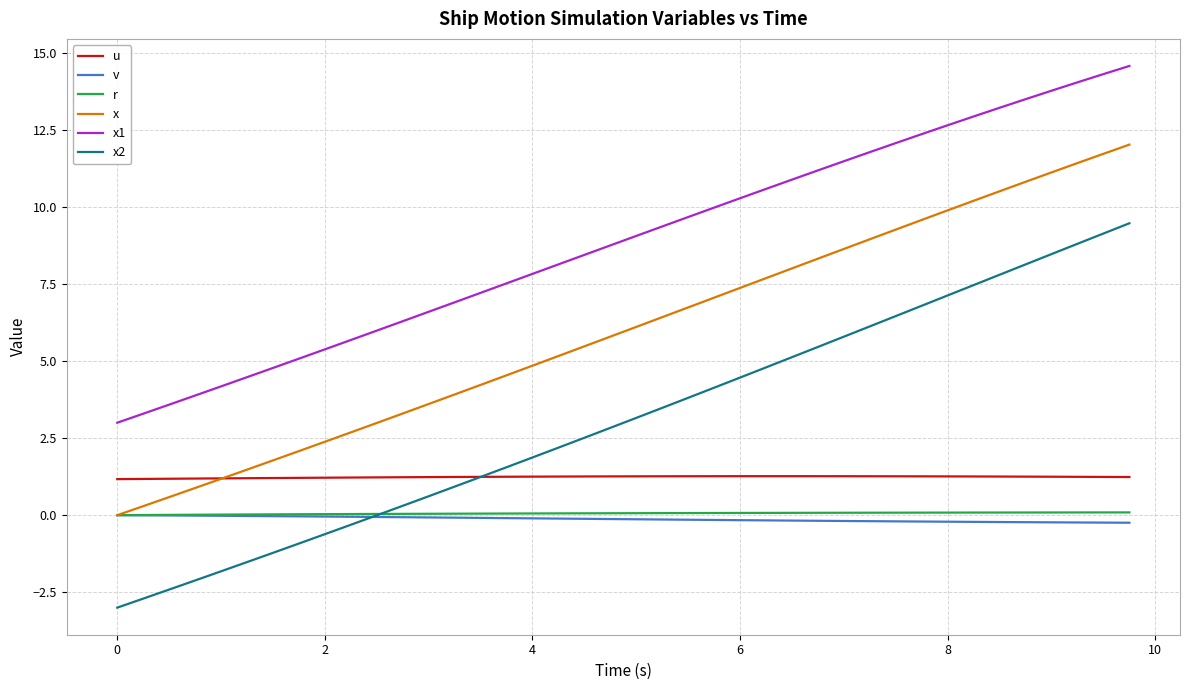

What are all the series names shown in the legend?

u, v, r, x, x1, x2